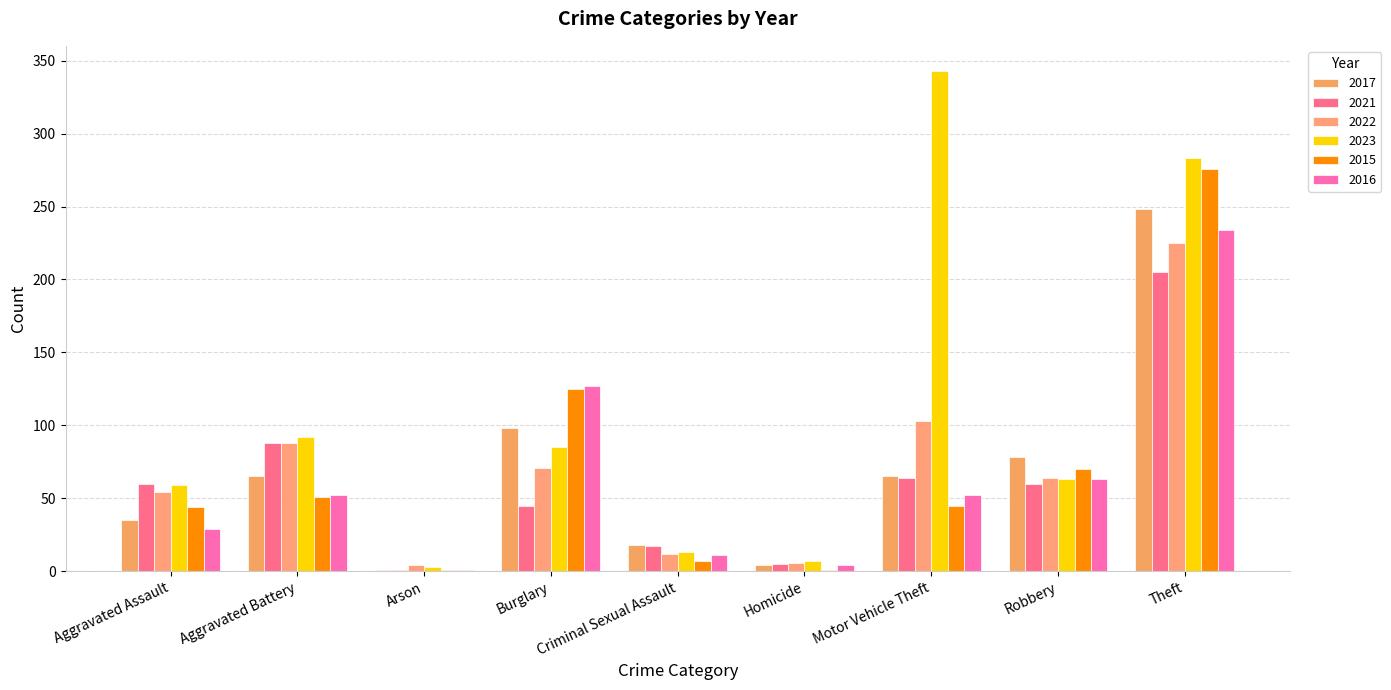

What is the sum of the 2021 values at Arson and Homicide?

6